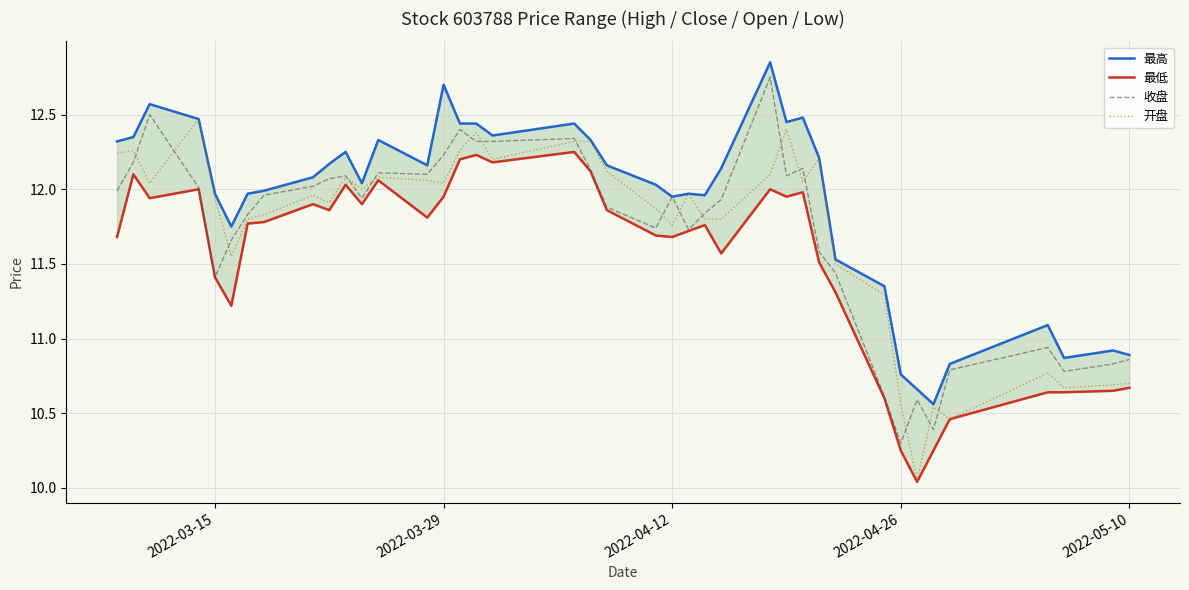

Which category has the lowest value in the 收盘 series?

2022-04-26